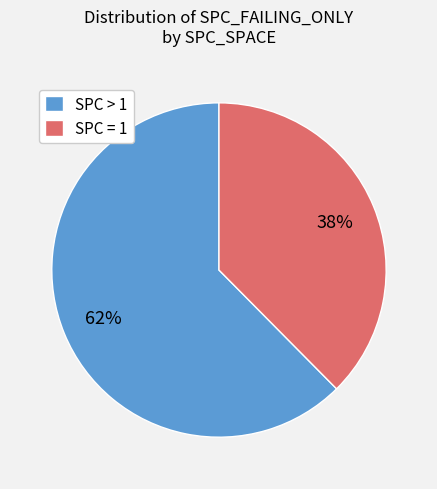

Does any single category account for the majority?

Yes